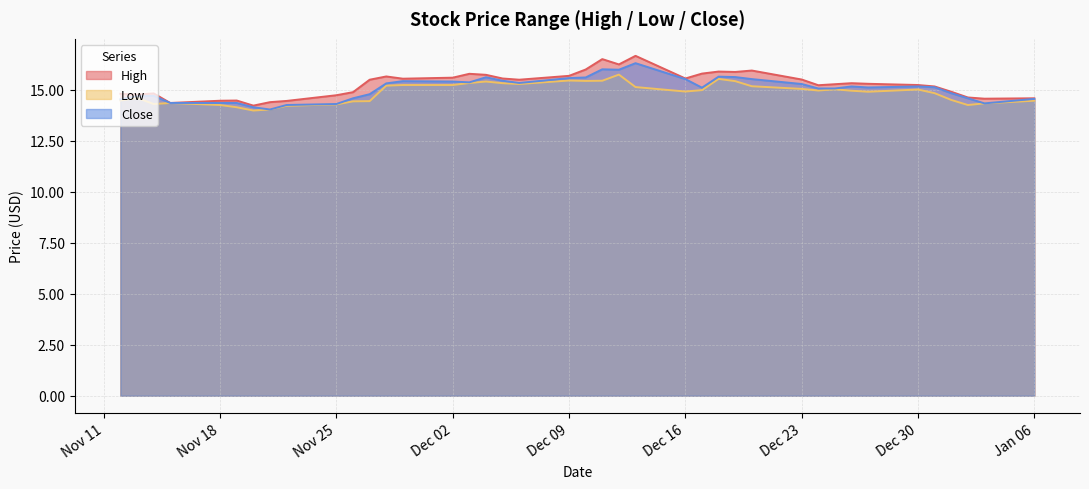

What is the minimum value for Close?

14.0